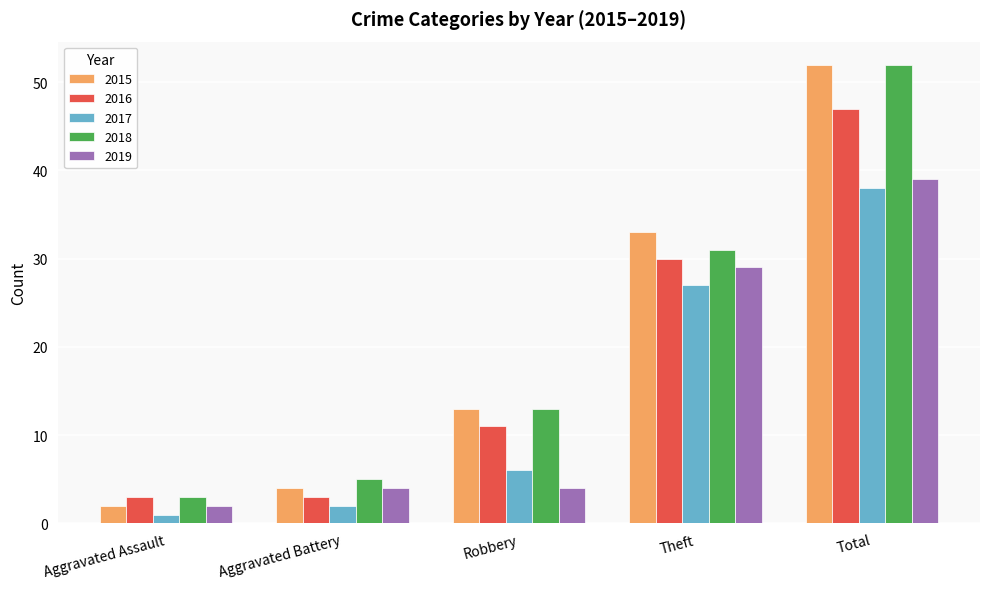

How many bars are there in total?

25